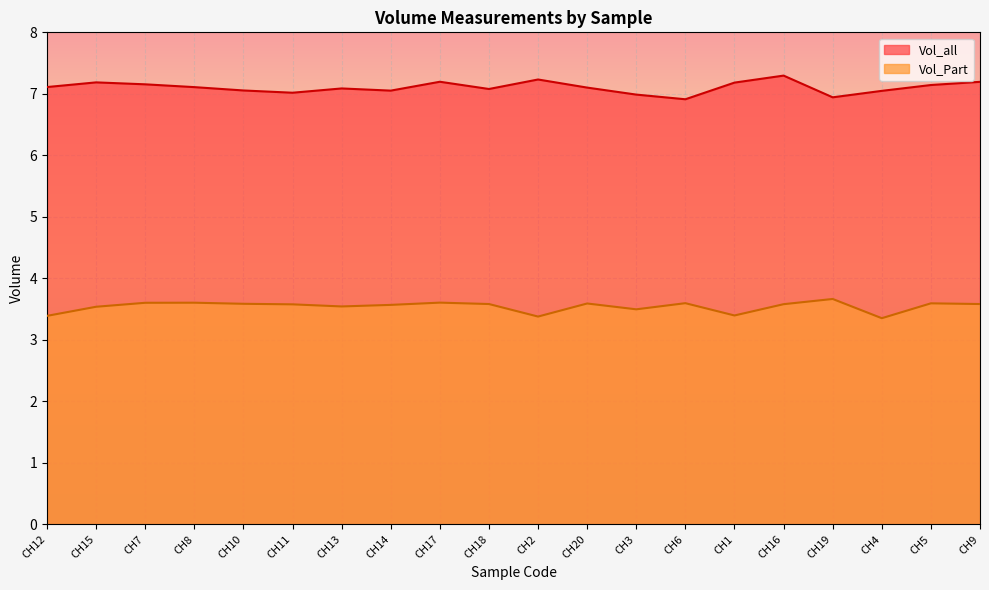

True or false: Vol_all has more than 0 points higher than both neighbors.

True